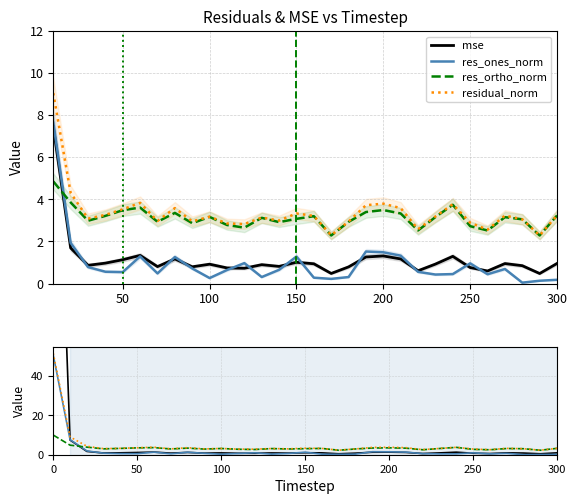

Where is mse nearest to the value 121?

50